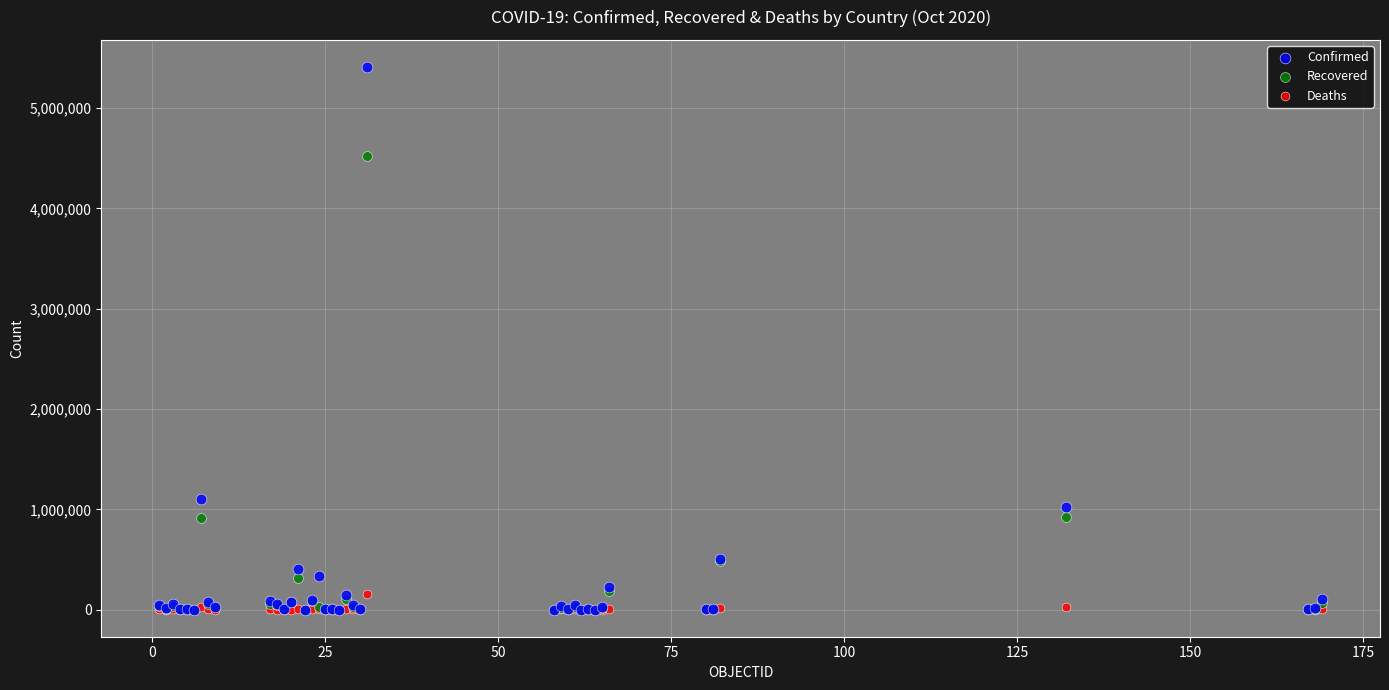

Across all series, what Y value is closest to 2704927?

1102301